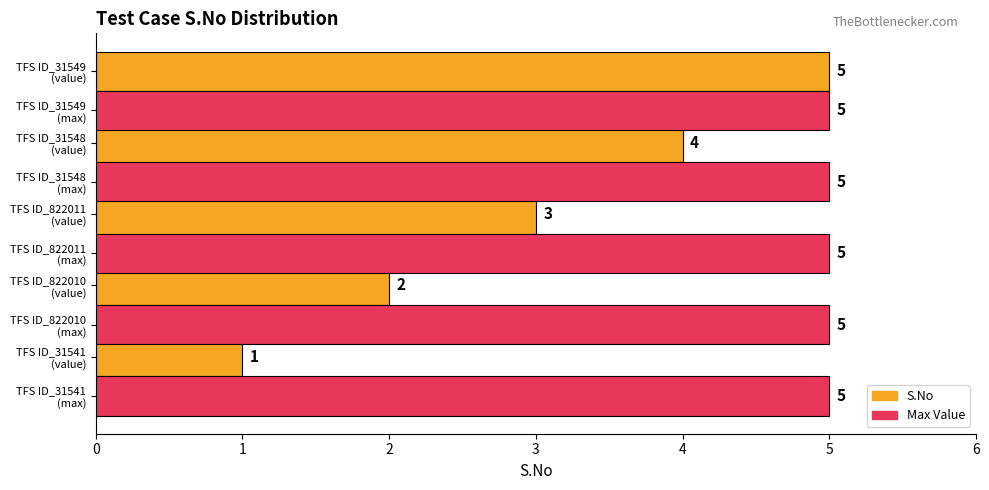

Which series has the largest range (max minus min)?

S.No